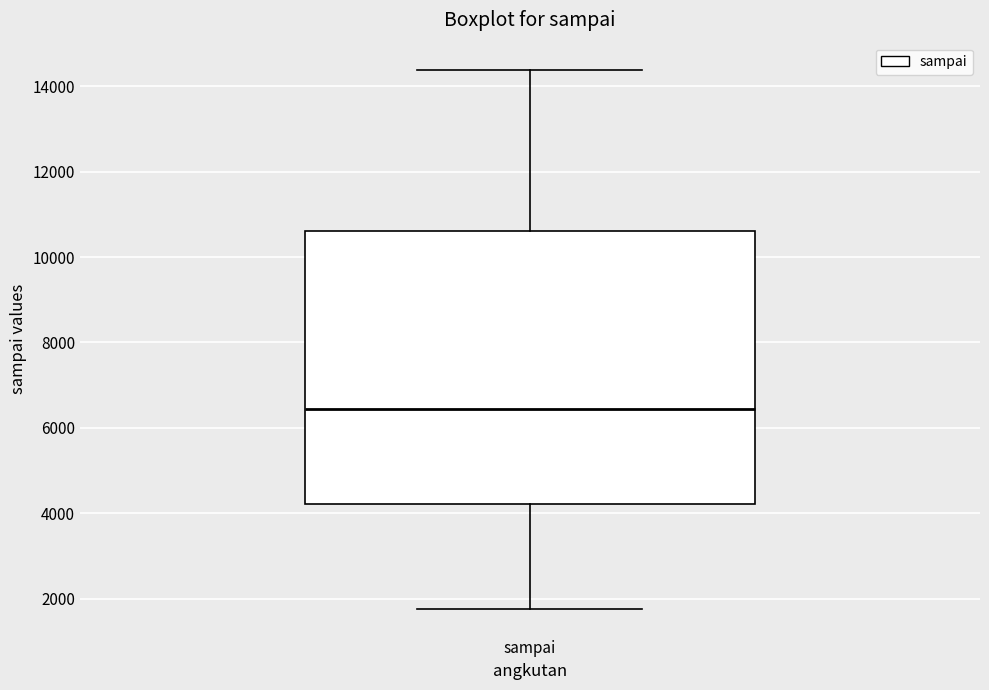

Where is the upper edge of the box for sampai on the y-axis? The values are not printed on the chart, so give them approximately, as read against the axis.

10600